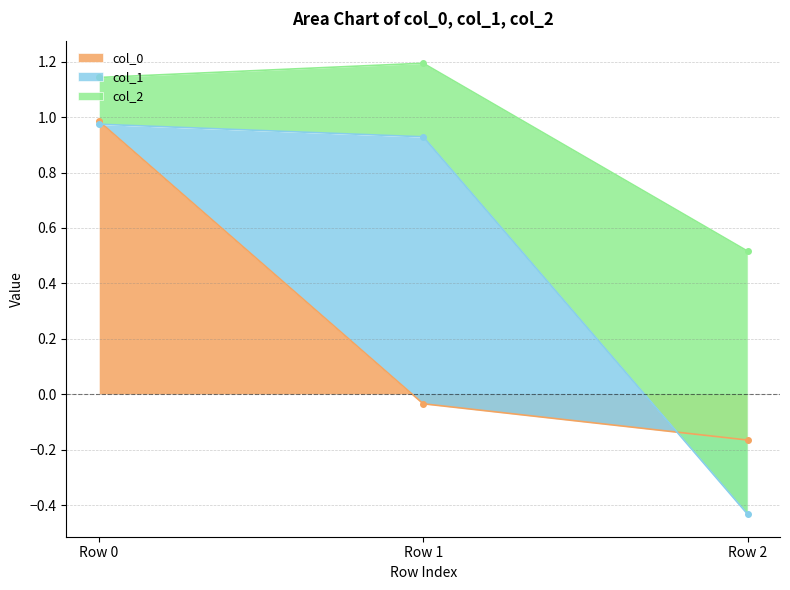

At which label does col_0 reach its minimum?

Row 2